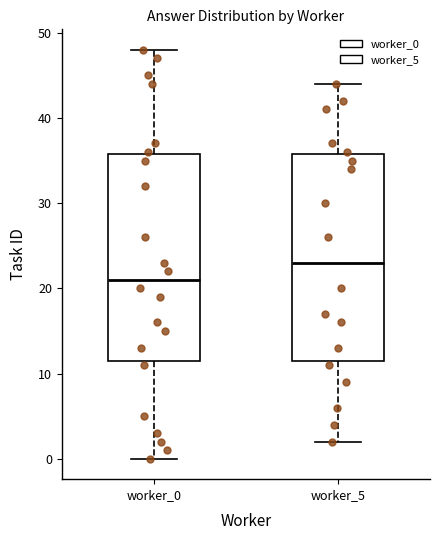

Reading left to right, transcribe this box plot: for each box, give where its median line is, the range the box spans, and where its two whiskers end, as read against the y-axis. The values are not printed on the chart, so give them approximately, as read against the axis.

worker_0: median 21, box 12 to 36, whiskers 0 to 48
worker_5: median 23, box 12 to 36, whiskers 2 to 44